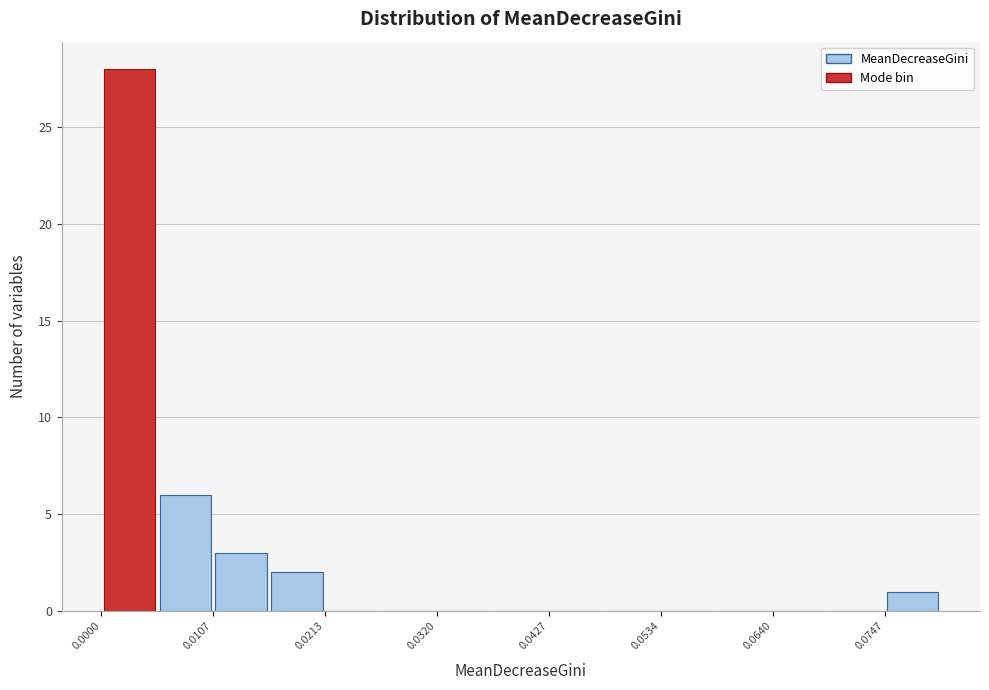

Around what value on the x-axis is the tallest bar? Give the approximate position of its centre, as read against the axis.

0.002